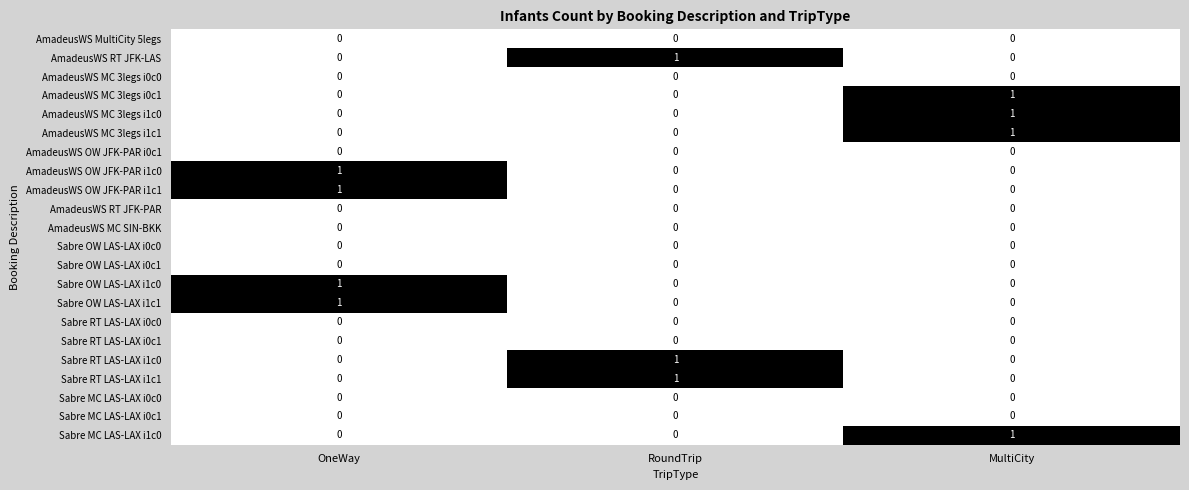

The value of Sabre RT LAS-LAX i1c1 at OneWay is 1. True or false?

False